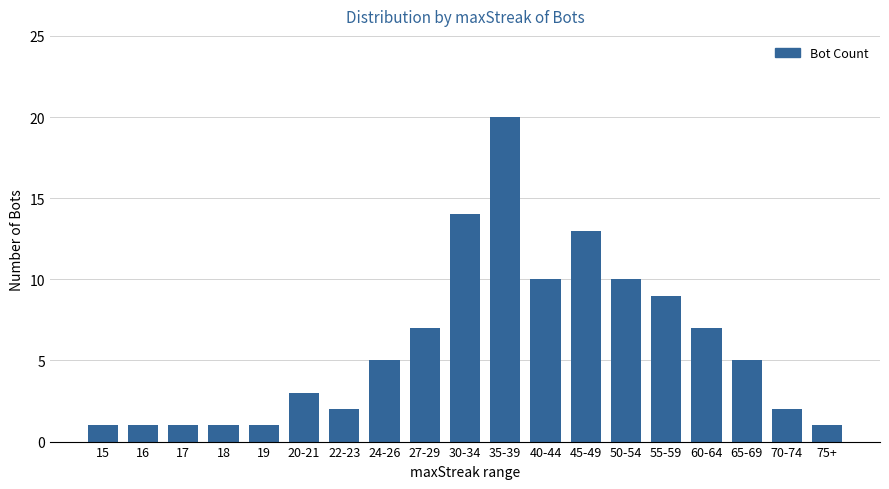

What is the ratio of the value at 60-64 to the value at 75+?

7.0